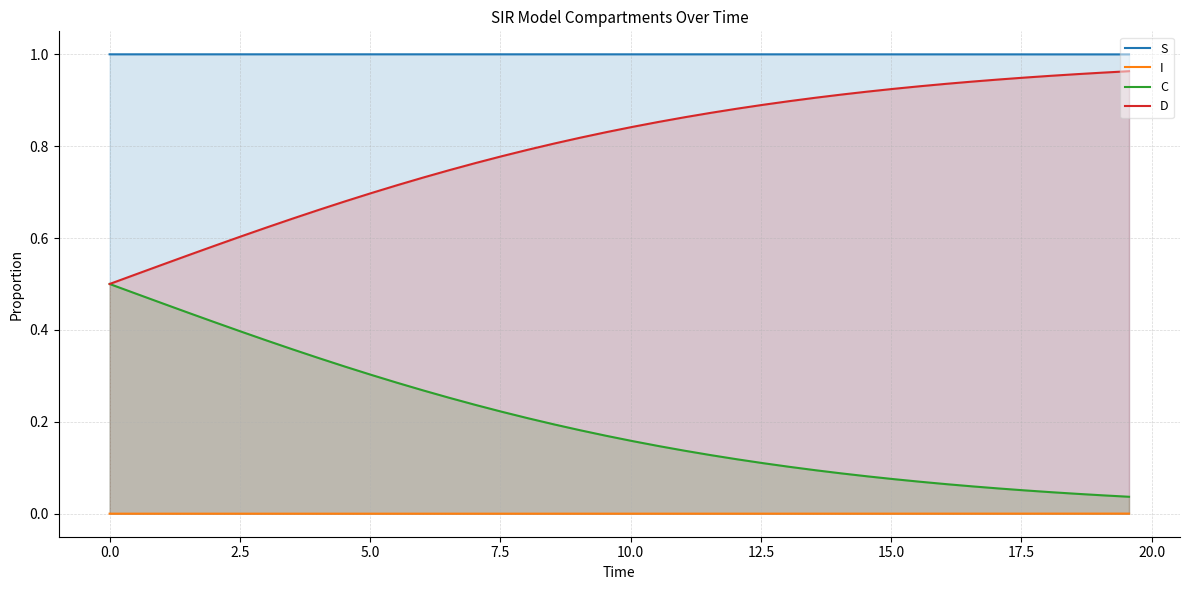

Which series has the largest total across all categories?

S